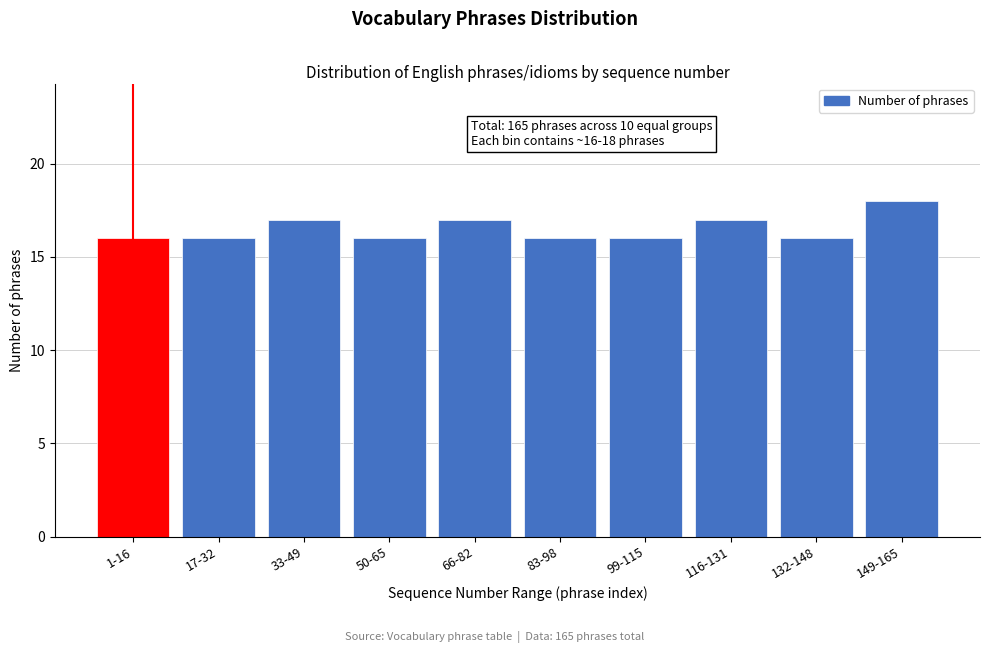

Reading left to right, what are all the values shown in this chart?

1-16=16	17-32=16	33-49=17	50-65=16	66-82=17	83-98=16	99-115=16	116-131=17	132-148=16	149-165=18